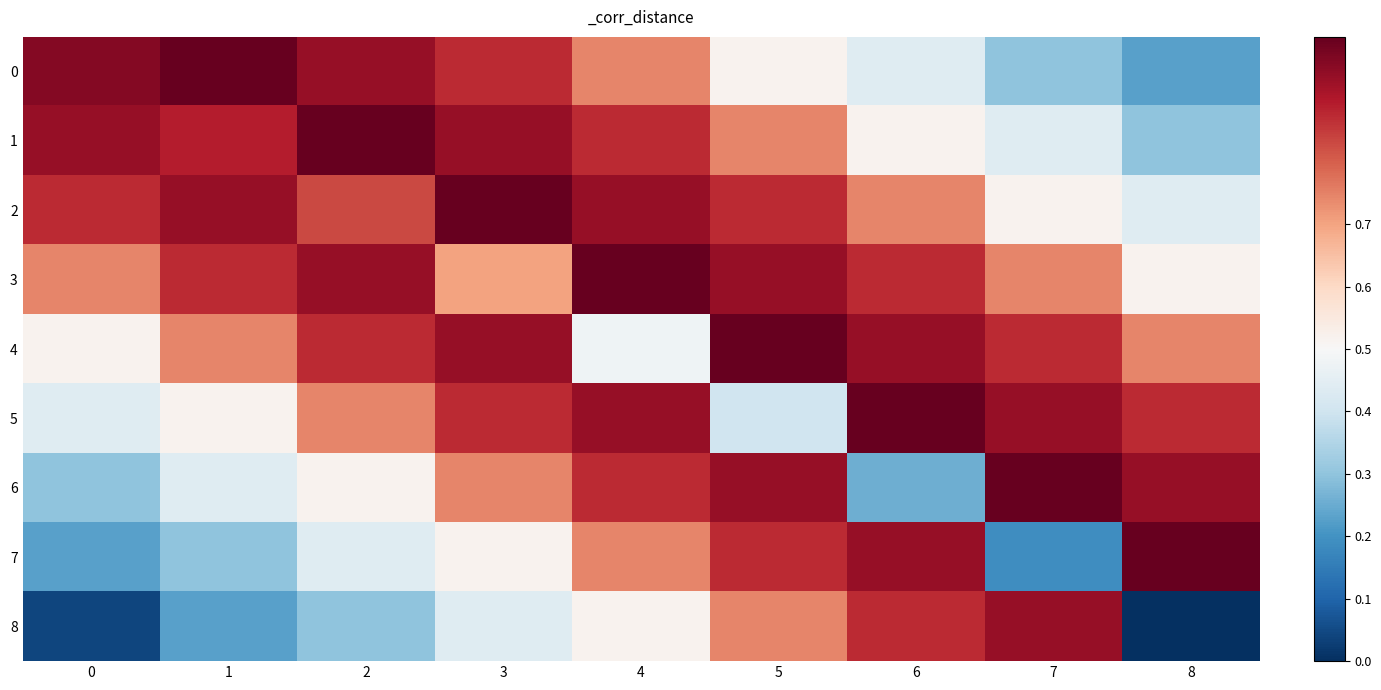

List the series in order of their peak value, lowest first.

8, 0, 1, 2, 3, 4, 5, 6, 7